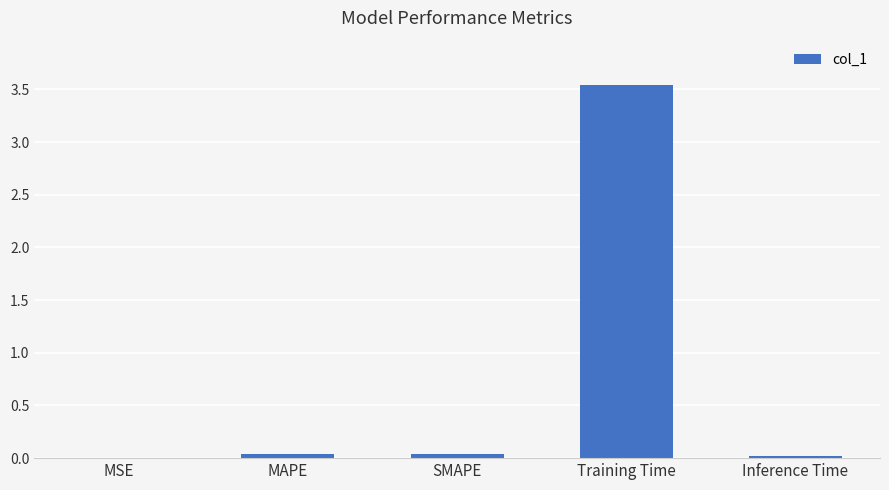

The chart shows a value of 0.0 at SMAPE. True or false?

True